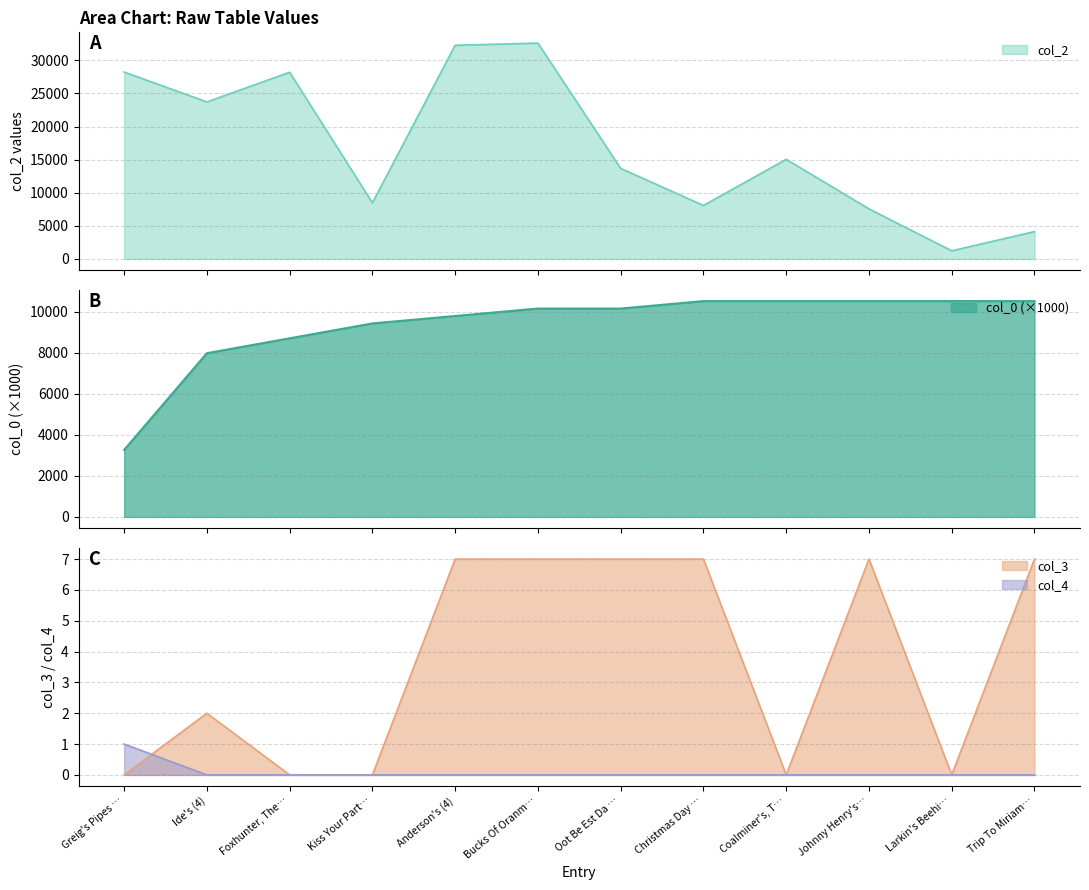

Is it true that col_3 equals 11 at Oot Be Est Da …?

False